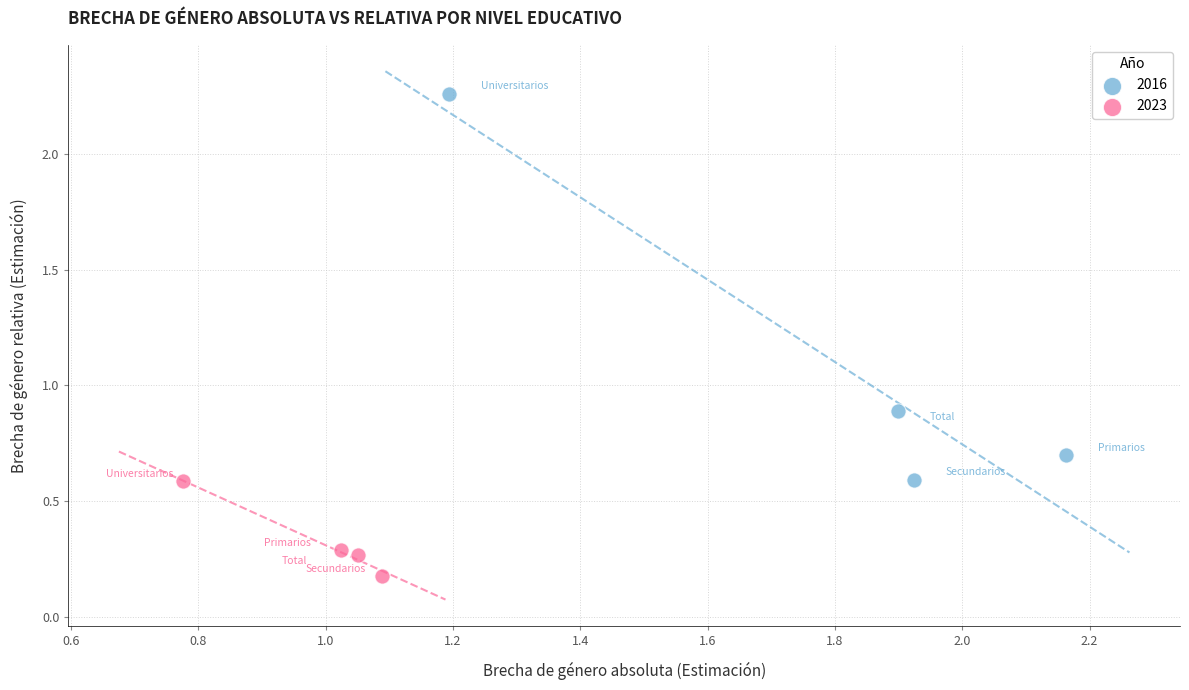

Which series contains the lowest Y value?

2023